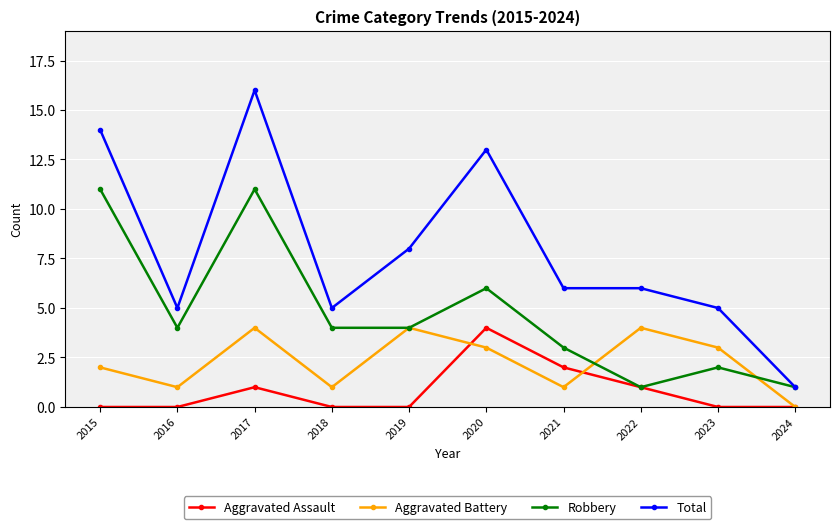

What is the spread (max minus min) of values at 2022?

5